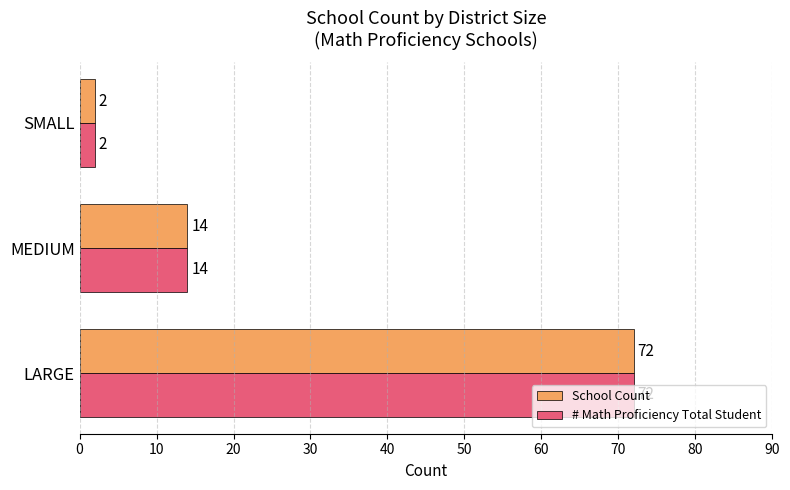

What is the difference between the maximum and minimum values in the School Count series?

70